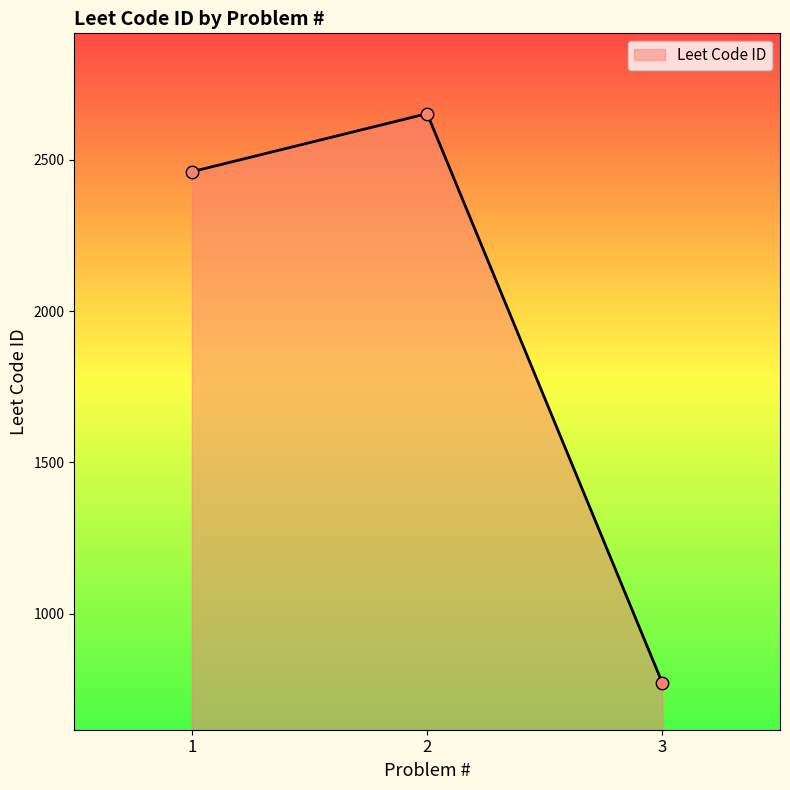

Which has a higher value, 2 or 3?

2